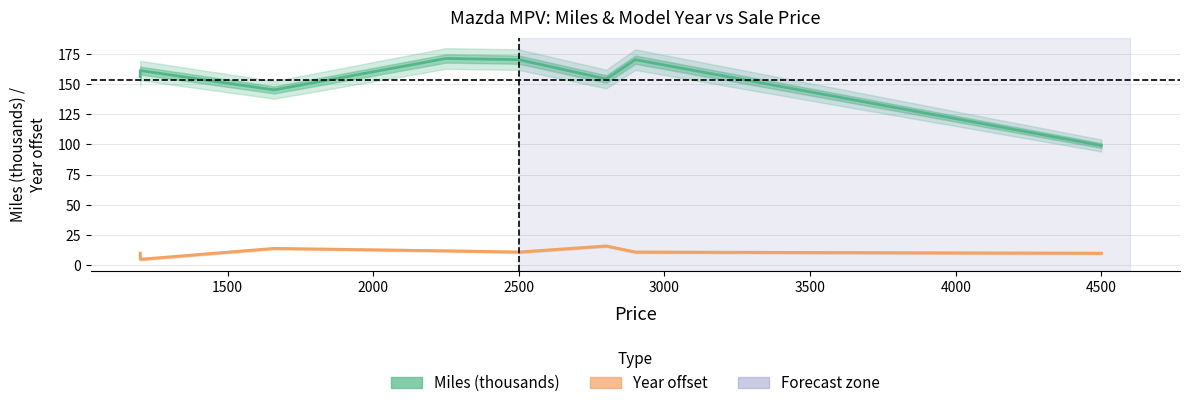

Reading left to right, list all the values displayed in this chart.

Miles (thousands): 156	161	145	171	170	154	170	99
Year (offset from 1990): 10	5	14	12	11	16	11	10